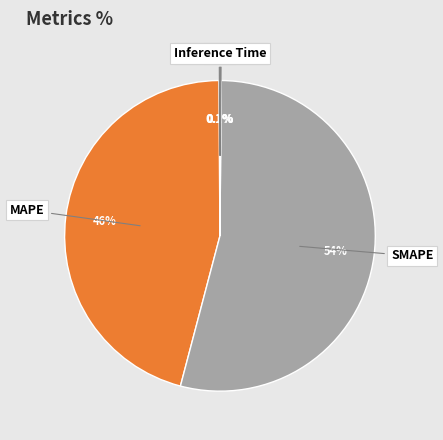

Which category has the biggest portion of the pie?

SMAPE